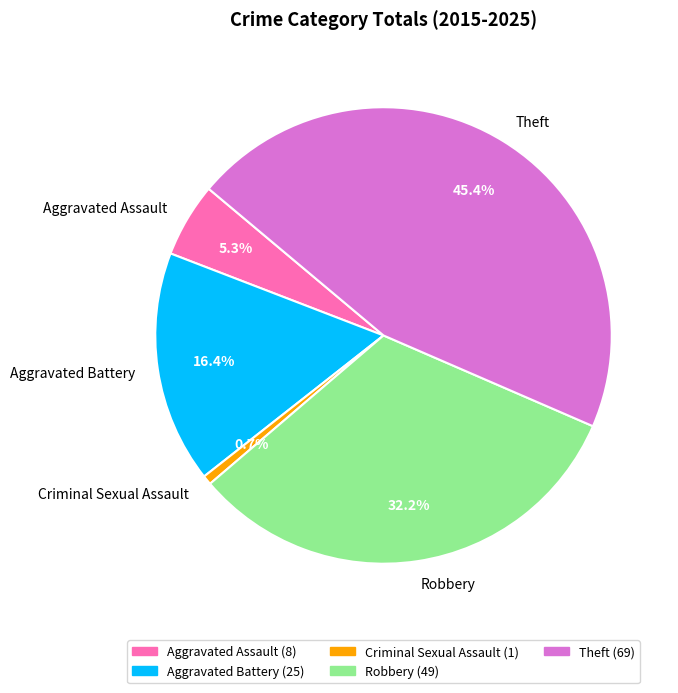

How many segments does this pie chart have?

5